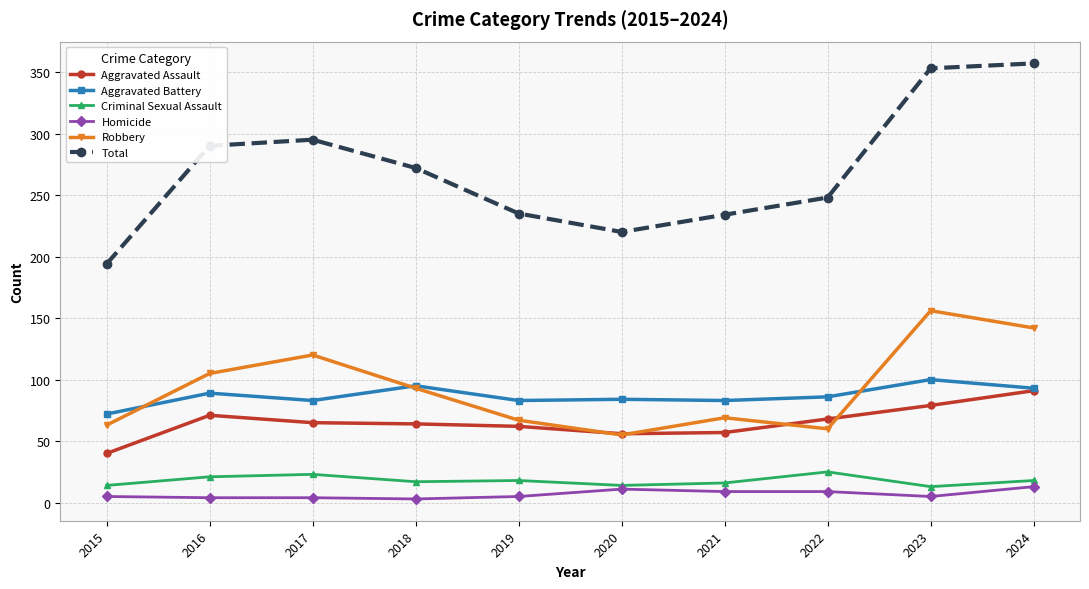

What is the lowest value of the Aggravated Battery series?

72